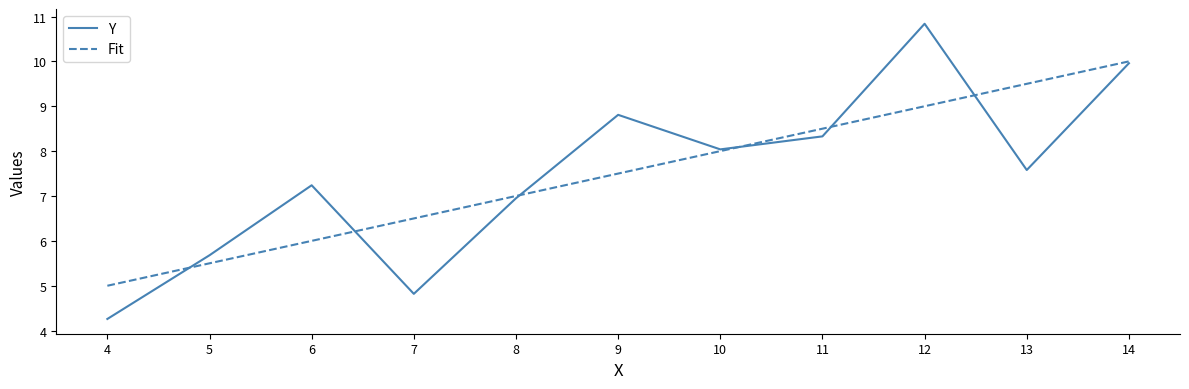

What is the total value across all series at 8?

14.0